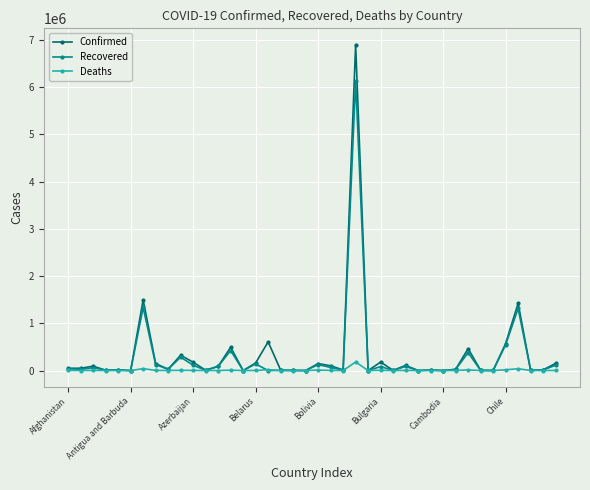

Which series has the largest range (max minus min)?

Confirmed